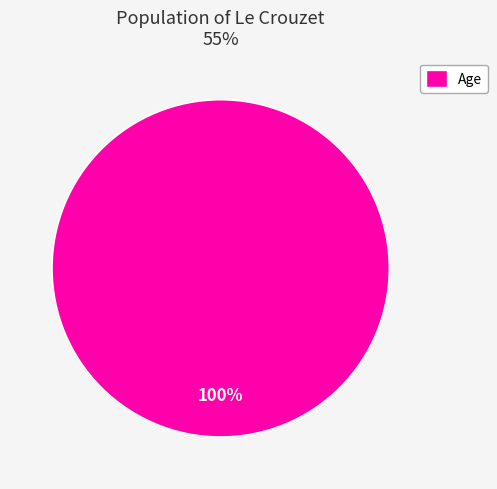

Is it true that Age is 100% of the pie?

True